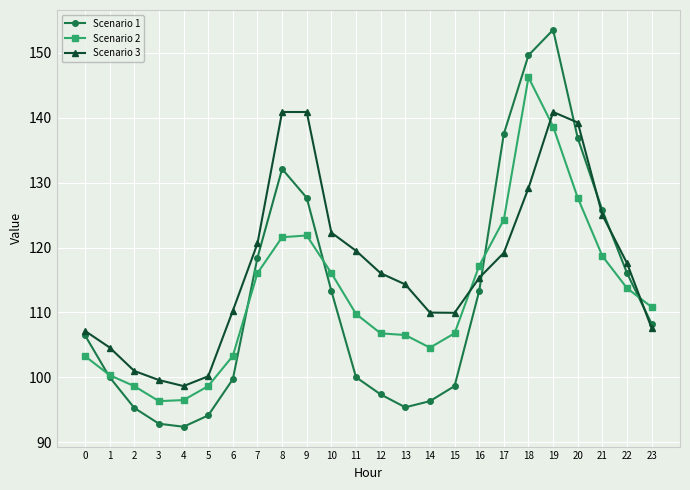

At which label does Scenario 1 first exceed 108?

7